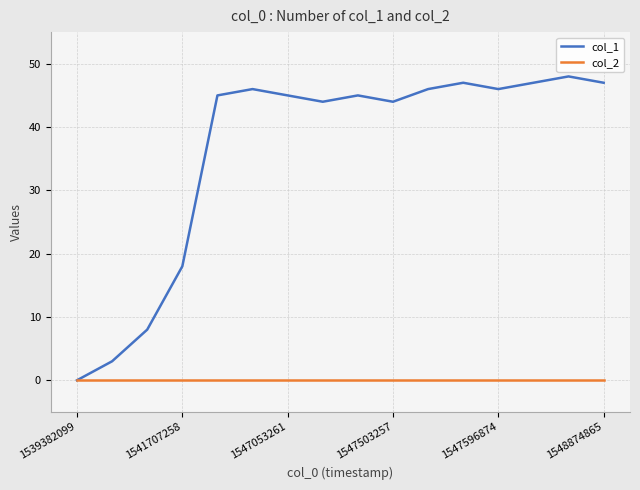

Which series has the widest spread of values?

col_1